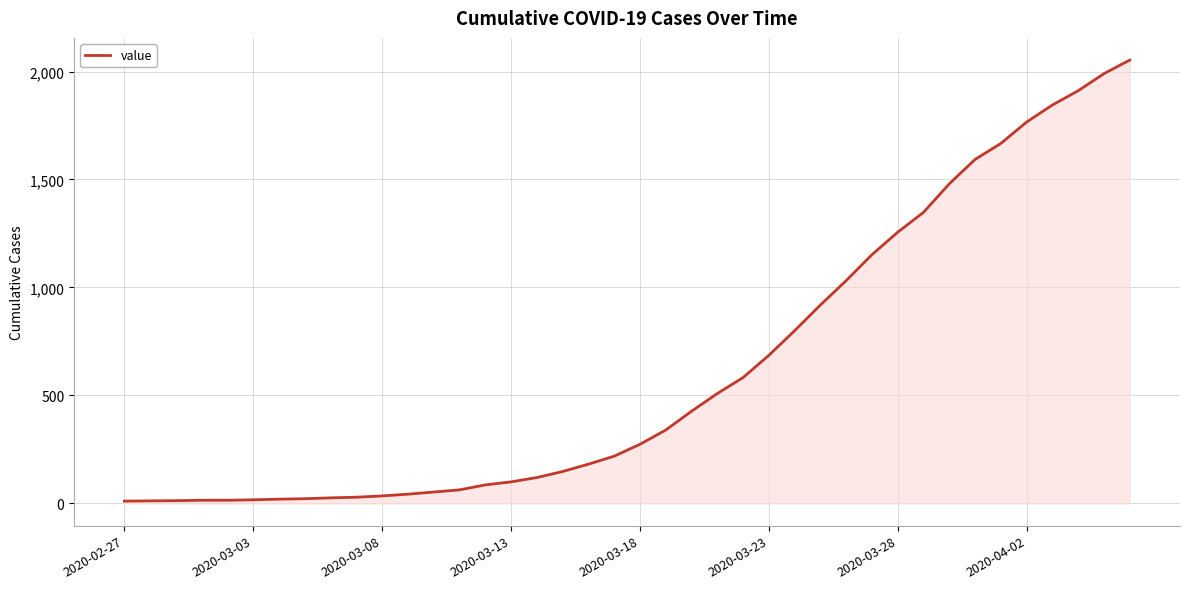

What is the maximum value shown in the chart?

2053